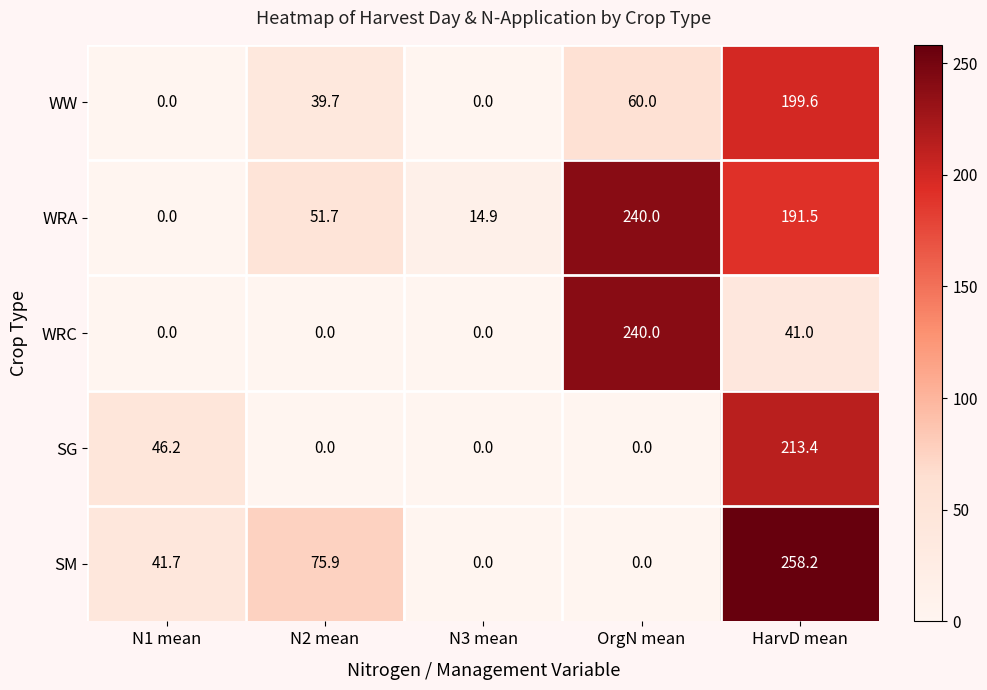

True or false: SM has a value of 258.2 at HarvD mean.

True